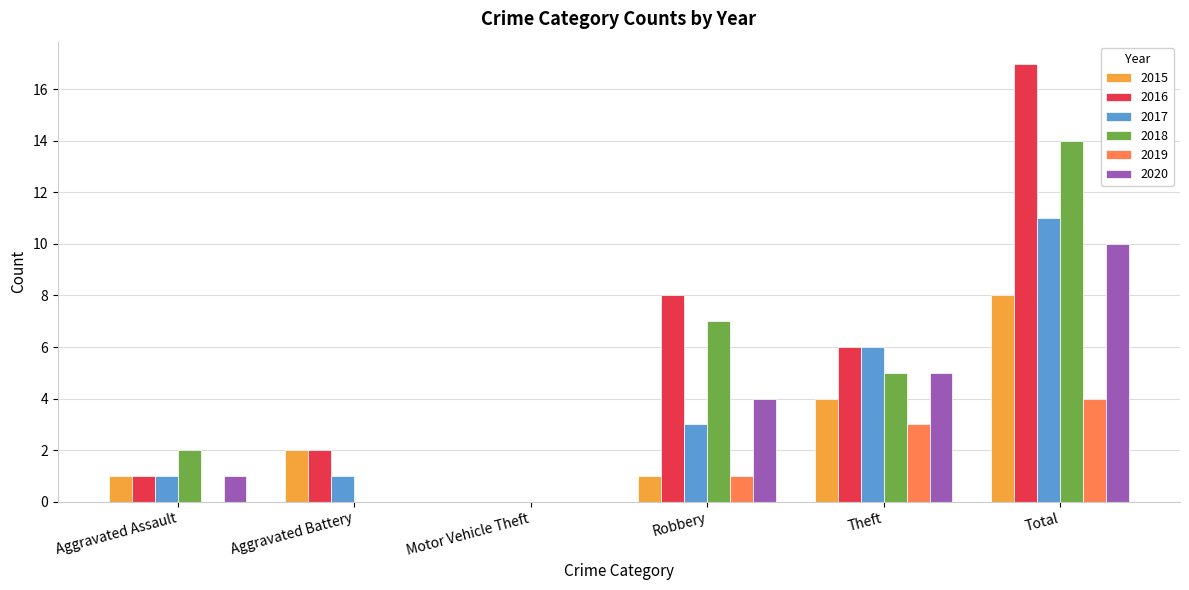

What is the sum of the 2020 values at Aggravated Assault and Robbery?

5